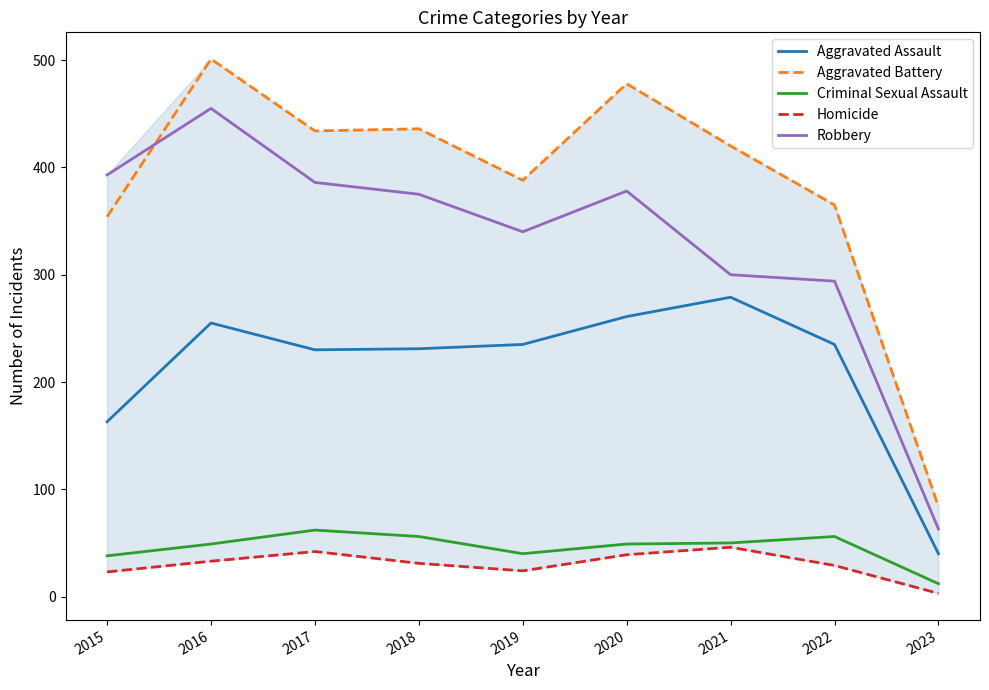

True or false: Criminal Sexual Assault and Robbery intersect in this chart.

False